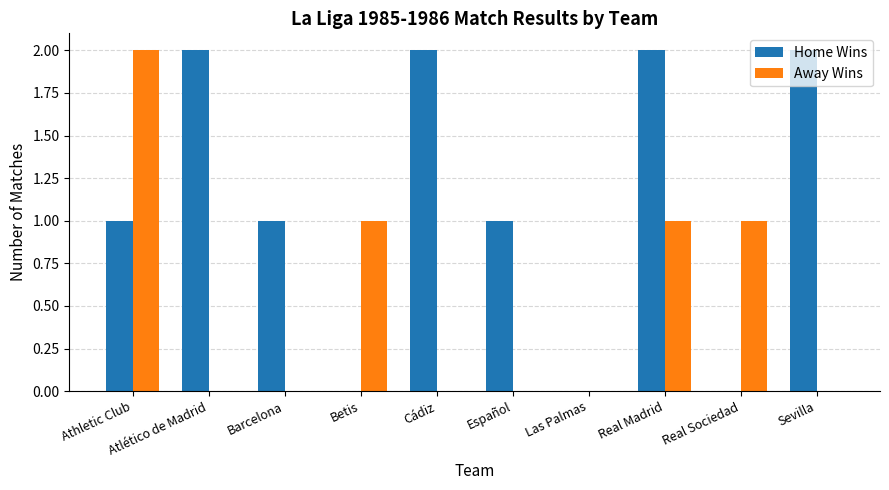

Which series changed the most between Atlético de Madrid and Las Palmas?

Home Wins